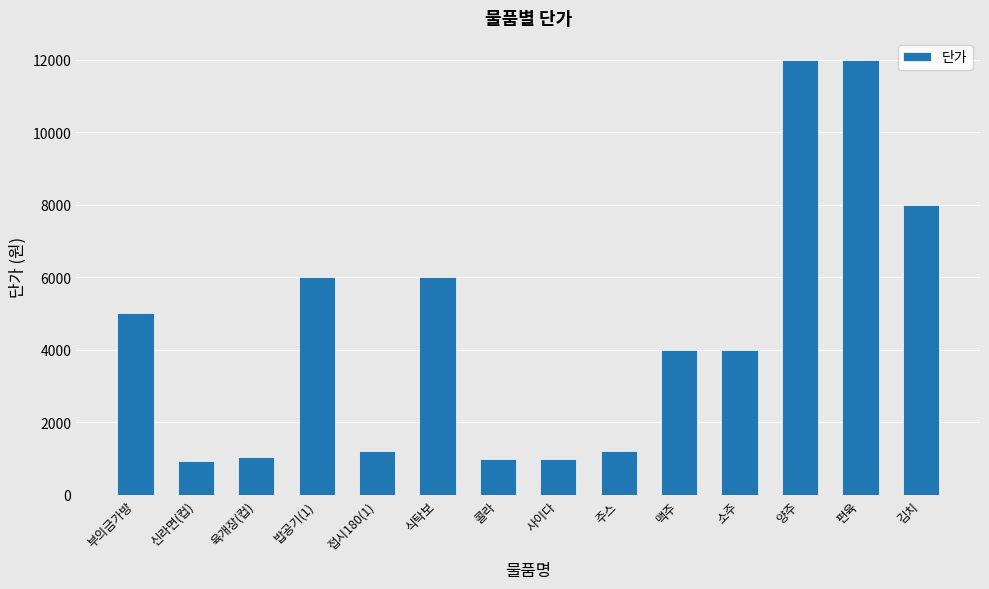

What value does the data have at 양주, to the nearest 10?

12000